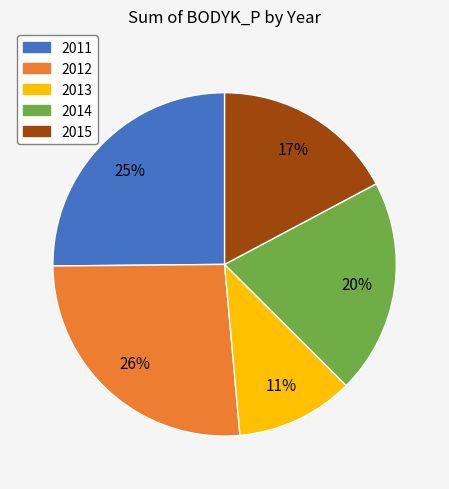

To the nearest percent, what is the difference between the largest and smallest slice percentages?

15%